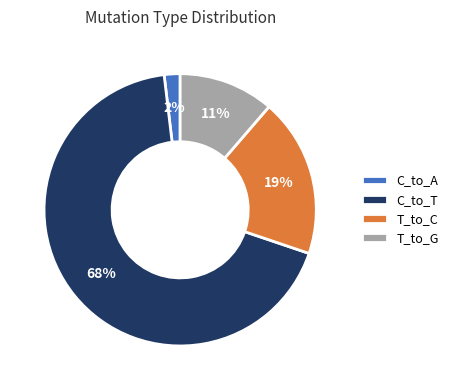

How many segments does this pie chart have?

4